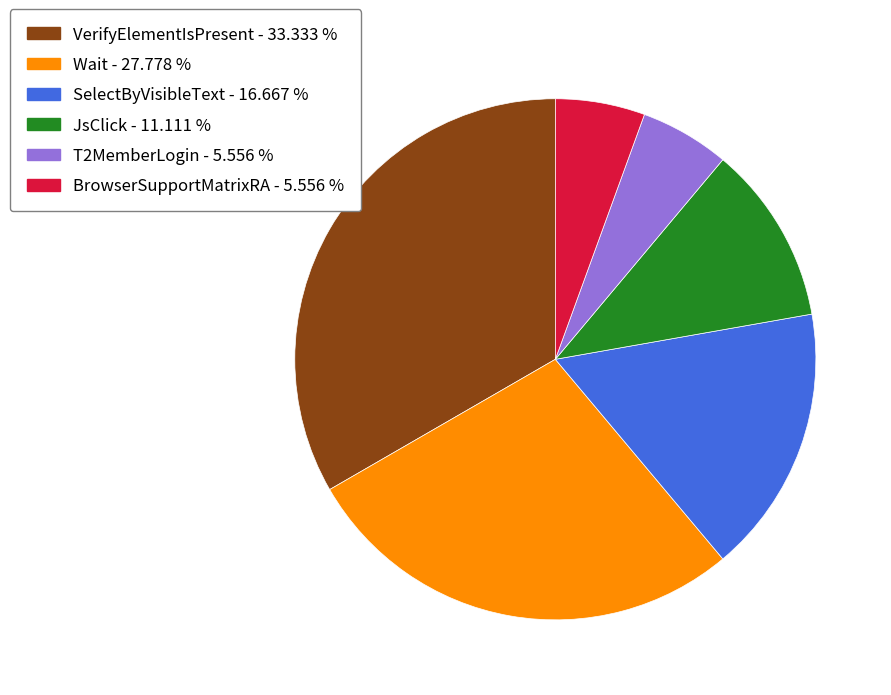

Do VerifyElementIsPresent and JsClick together represent more than half of the pie?

No